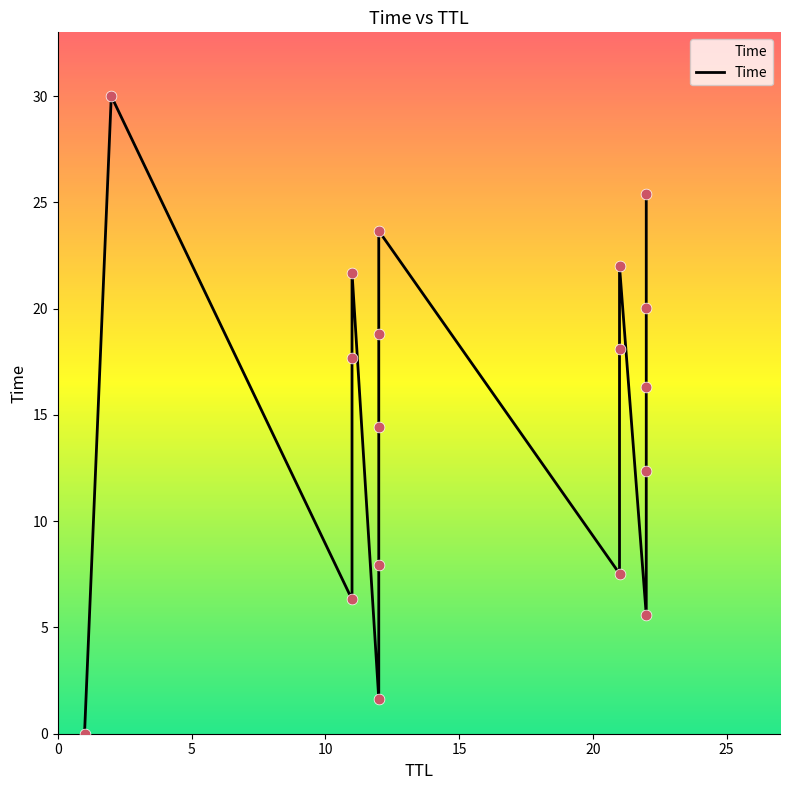

What is the change in value from 20 to 15?

-5.4